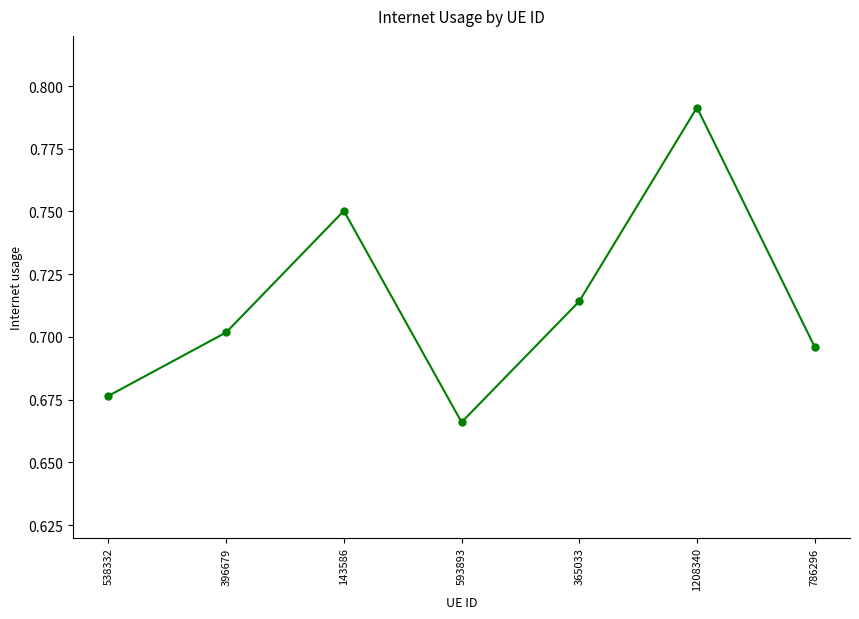

At which label is the value closest to 0?

593893